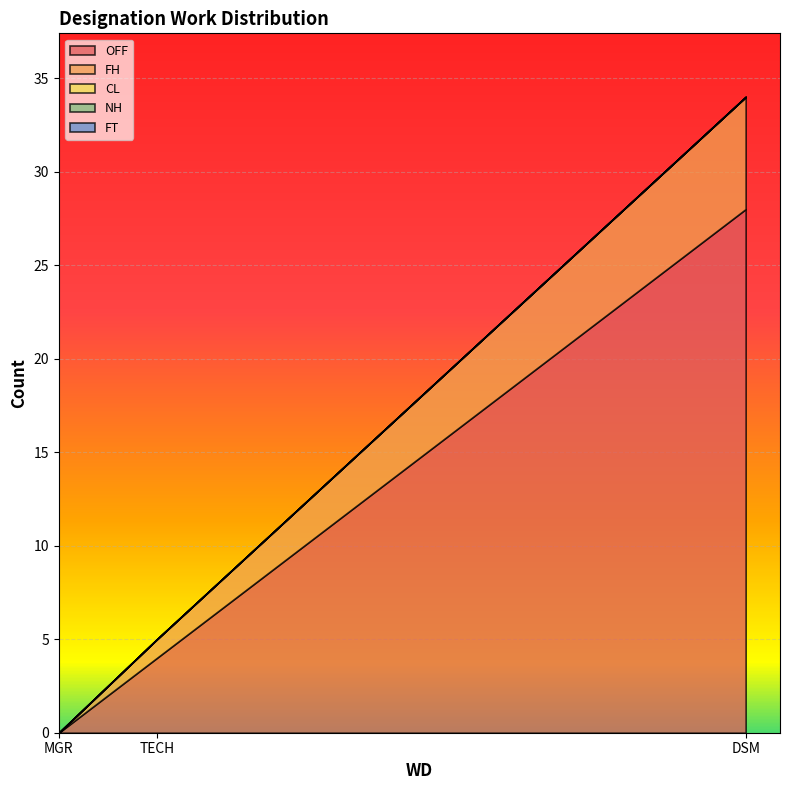

How many series are shown in this chart?

5